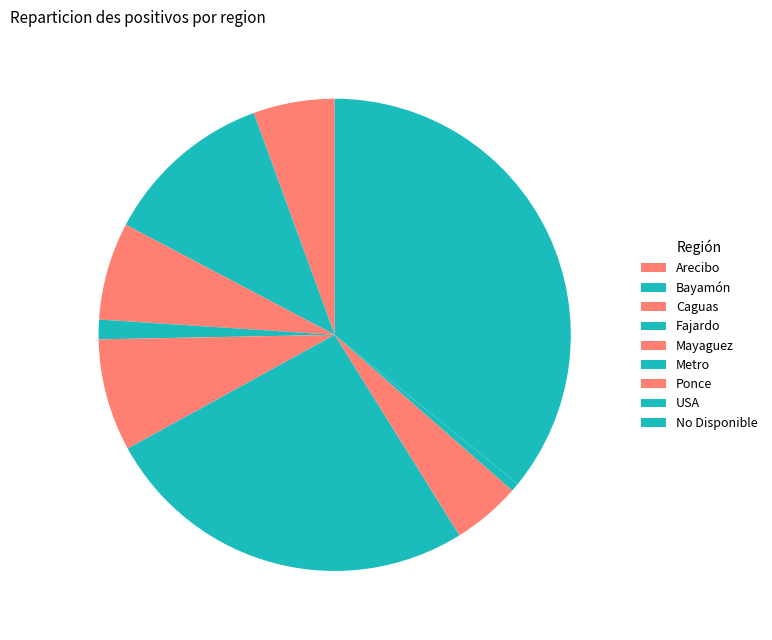

How many segments does this pie chart have?

9